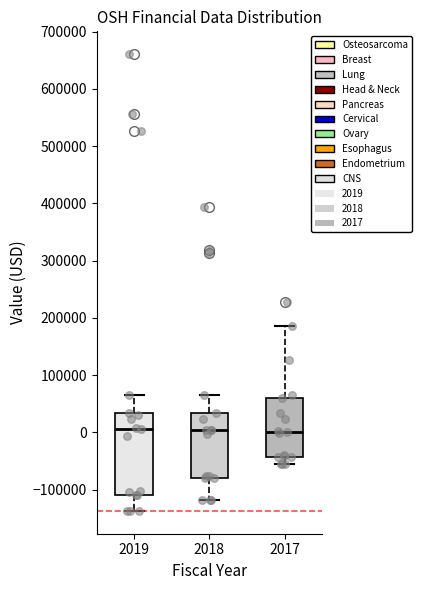

Reading left to right, read every box against the y-axis: the position of its median line, the range the box covers, and the ends of its whiskers. The values are not printed on the chart, so give them approximately, as read against the axis.

2019: median 10000, box -110000 to 30000, whiskers -140000 to 60000
2018: median 0, box -80000 to 30000, whiskers -120000 to 60000
2017: median 0, box -40000 to 60000, whiskers -50000 to 190000